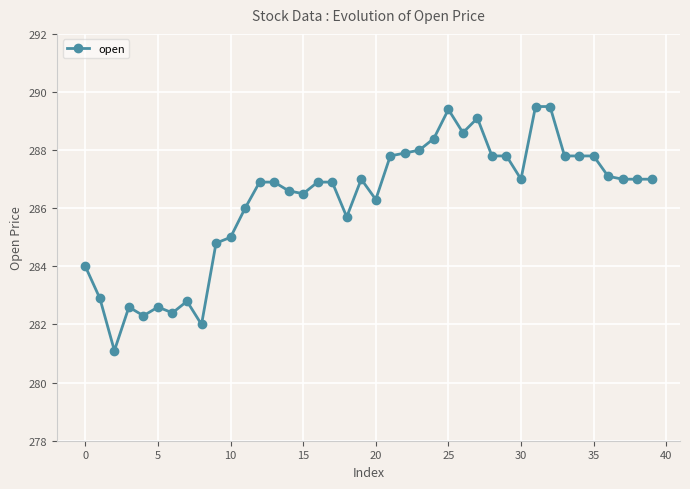

What is the greatest value displayed?

289.5